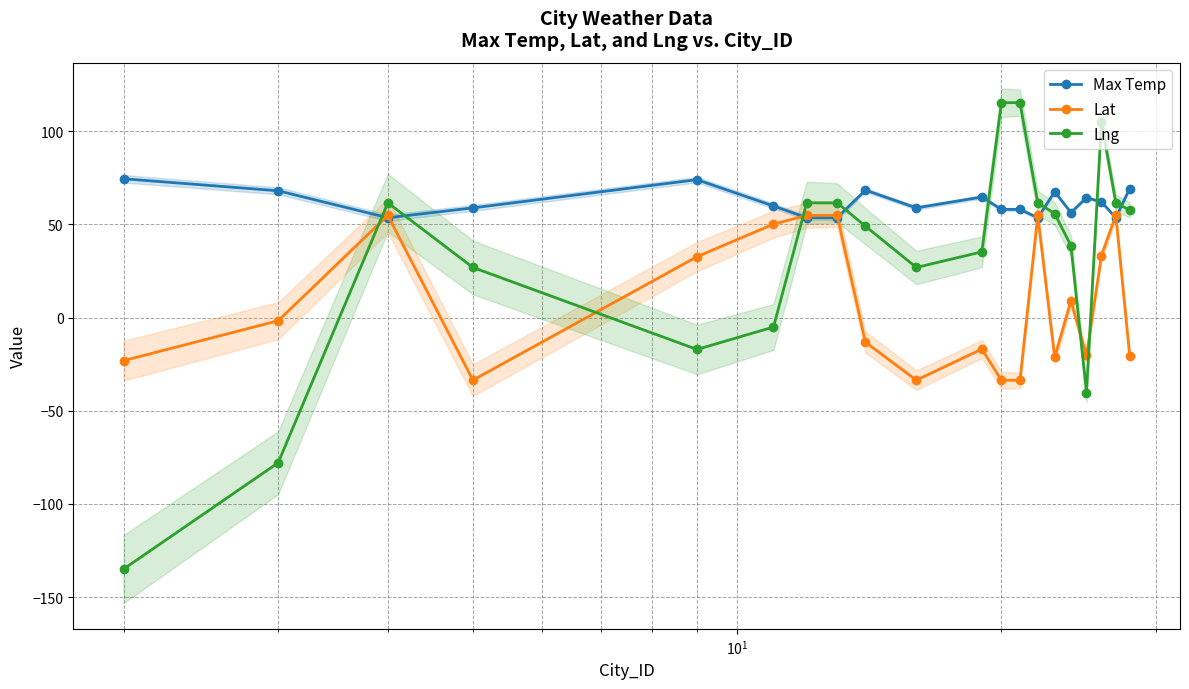

How many lines are shown in the chart?

3